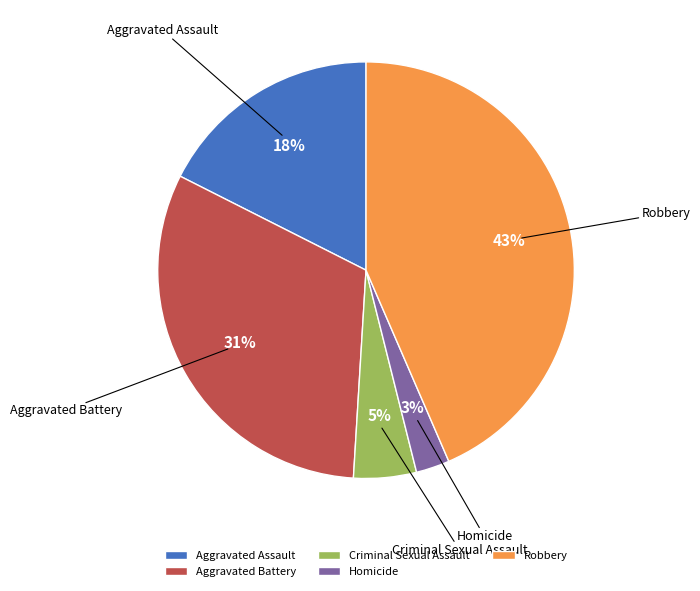

What percentage is NOT represented by Aggravated Assault?

82.5%